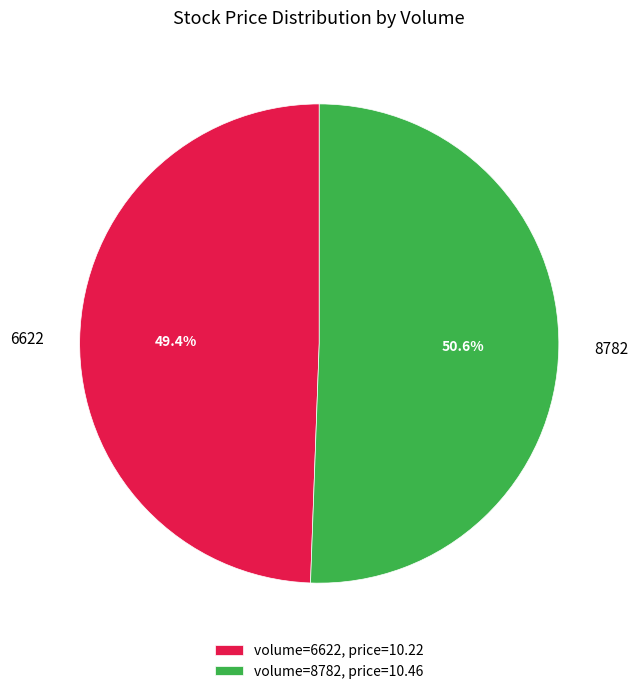

The 8782 slice represents 59% of the pie. True or false?

False